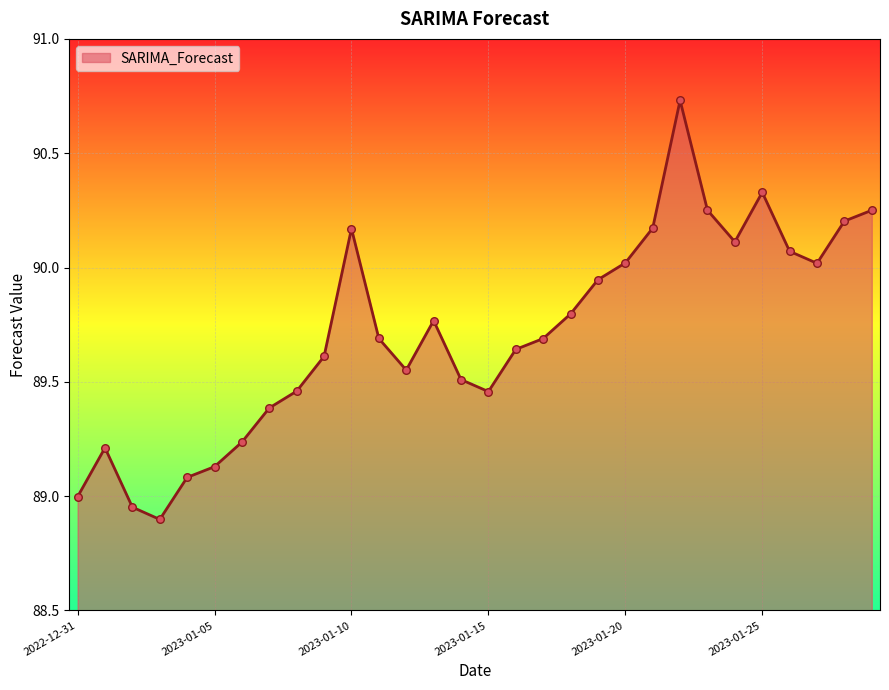

What is the minimum value shown in the chart?

88.9